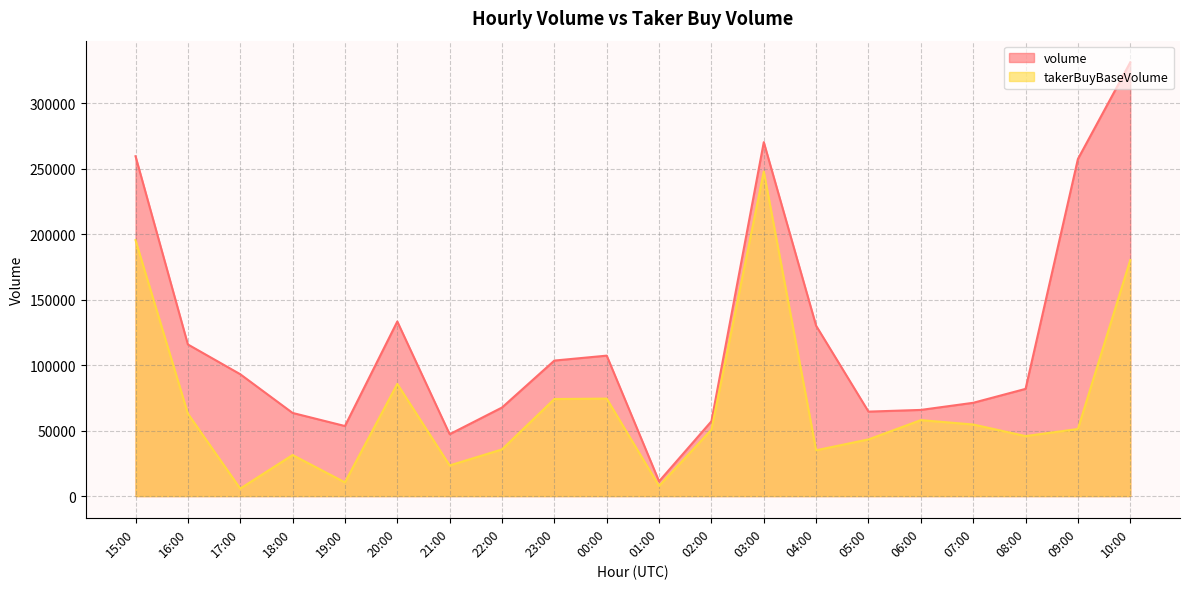

List the series in order of their peak value, highest first.

volume, takerBuyBaseVolume